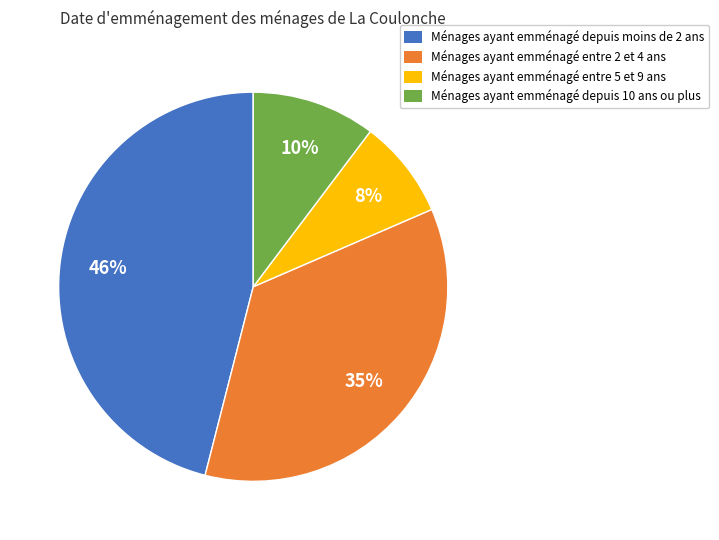

To the nearest percent, what is the difference between the largest and smallest slice percentages?

38%